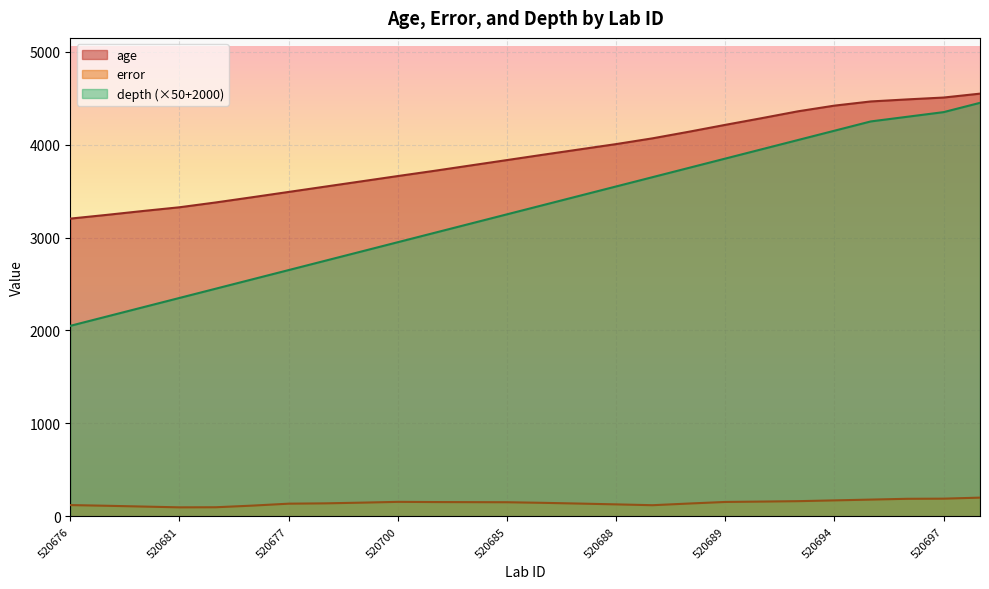

At which label does age reach its peak?

520698